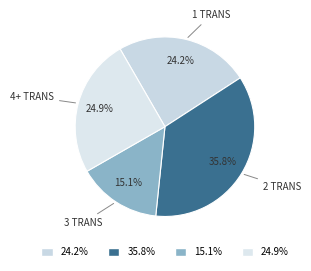

Rank the categories by value from lowest to highest.

3 TRANS, 1 TRANS, 4+ TRANS, 2 TRANS